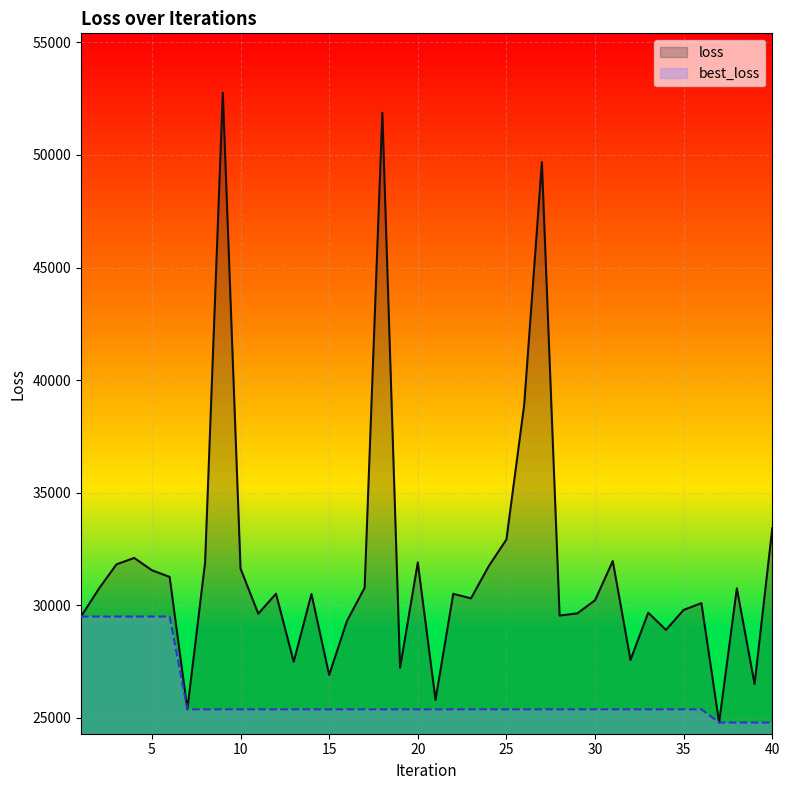

Which series has the largest total across all categories?

loss